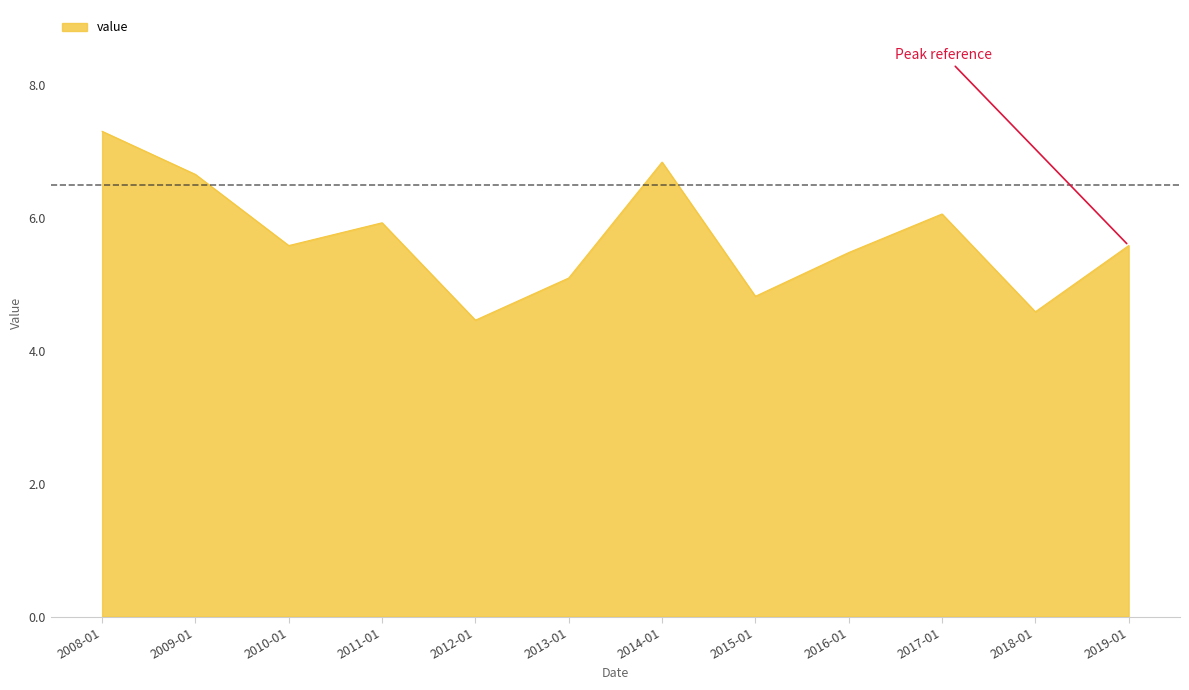

Reading left to right, list all the values displayed in this chart.

7.3	6.7	5.6	5.9	4.5	5.1	6.8	4.8	5.5	6.1	4.6	5.6